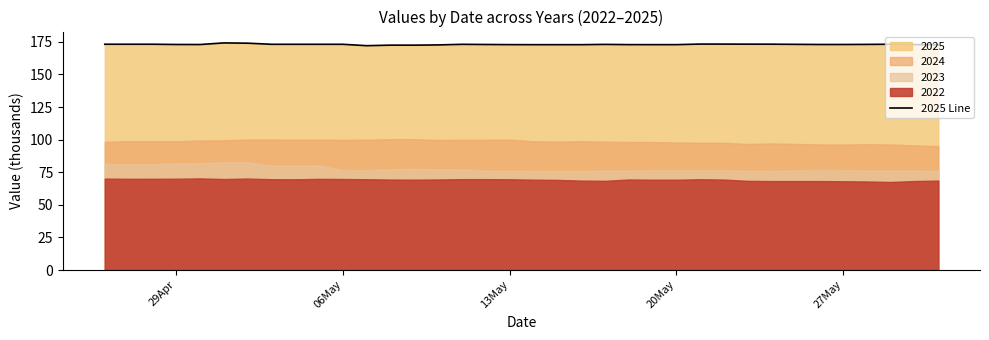

What is the highest value of the 2025 Line series?

174.2